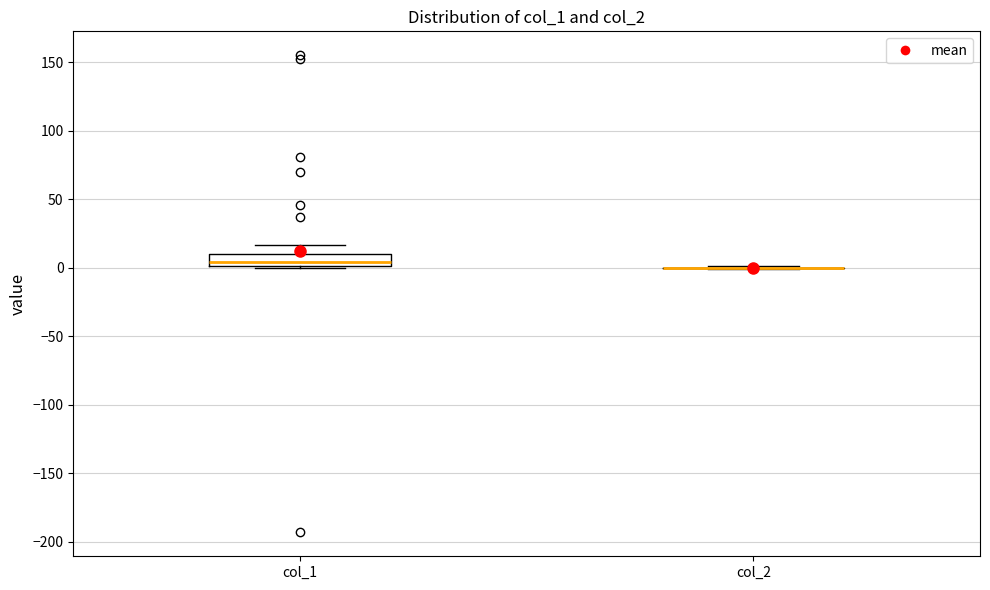

Comparing the boxes themselves (not the whiskers), which one is the tallest?

col_1